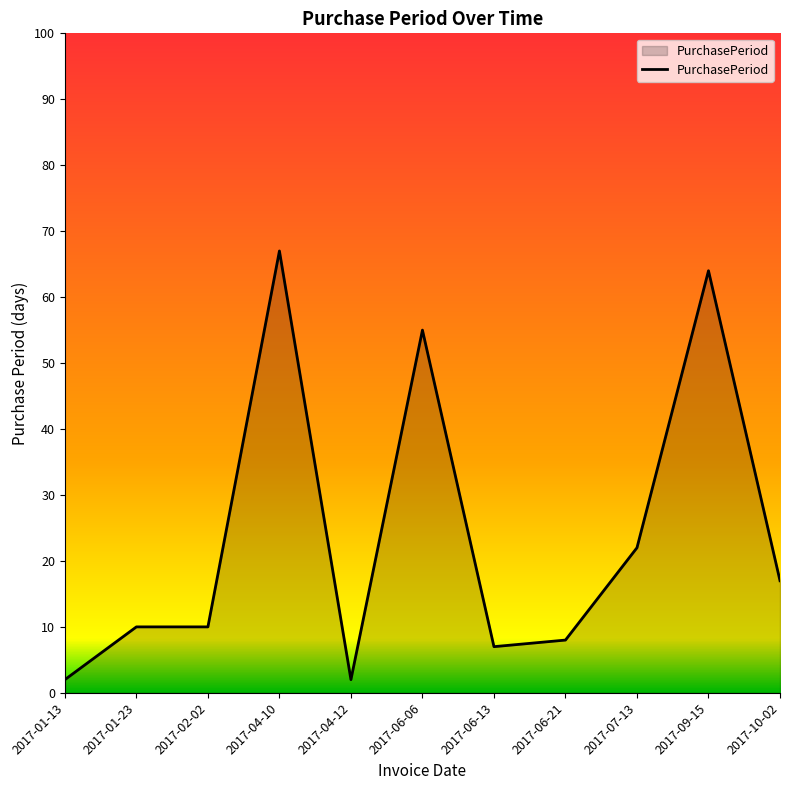

The value at 2017-07-13 is 11. True or false?

False